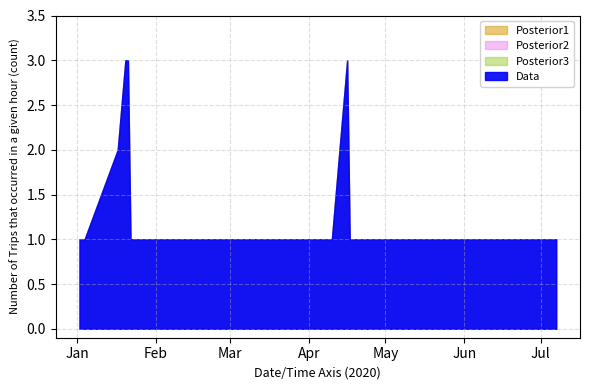

Does the chart display data point markers on the line(s)?

No